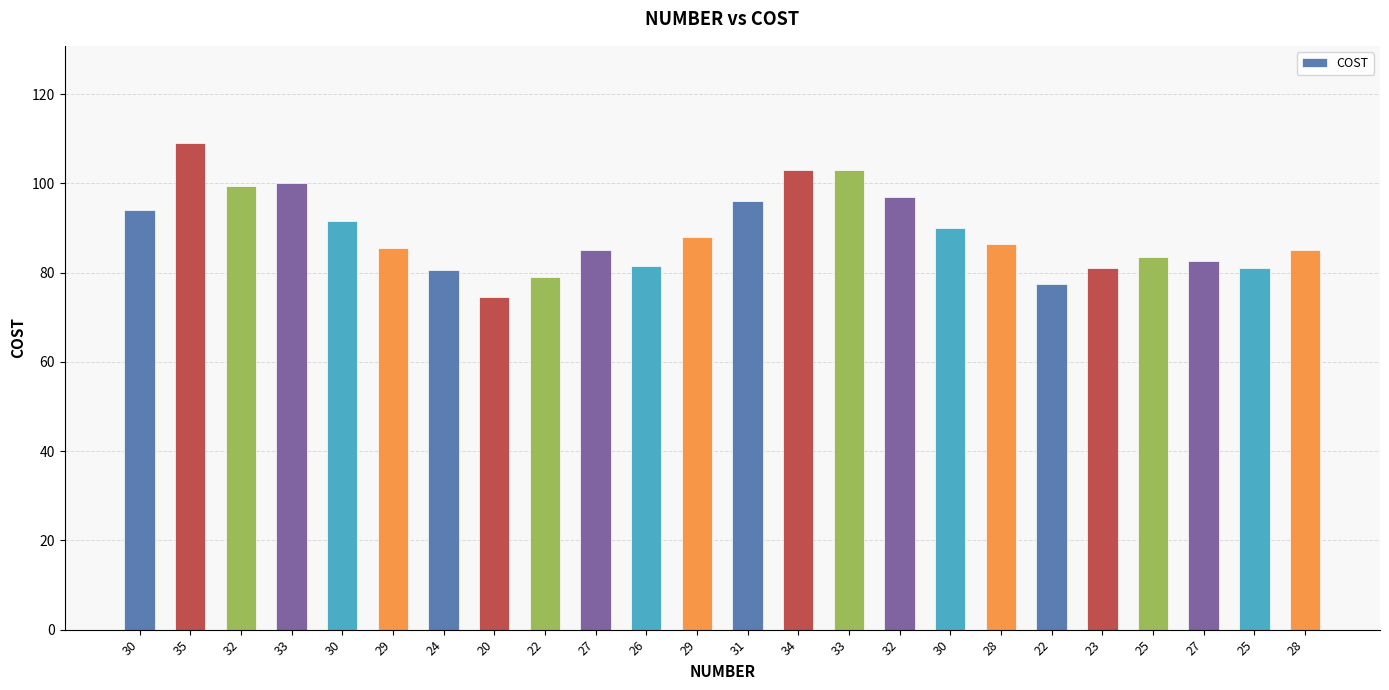

Reading left to right, what are all the values shown in this chart?

94.0	109.0	99.5	100.0	91.5	85.5	80.5	74.5	79.0	85.0	81.5	88.0	96.0	103.0	103.0	97.0	90.0	86.5	77.5	81.0	83.5	82.5	81.0	85.0